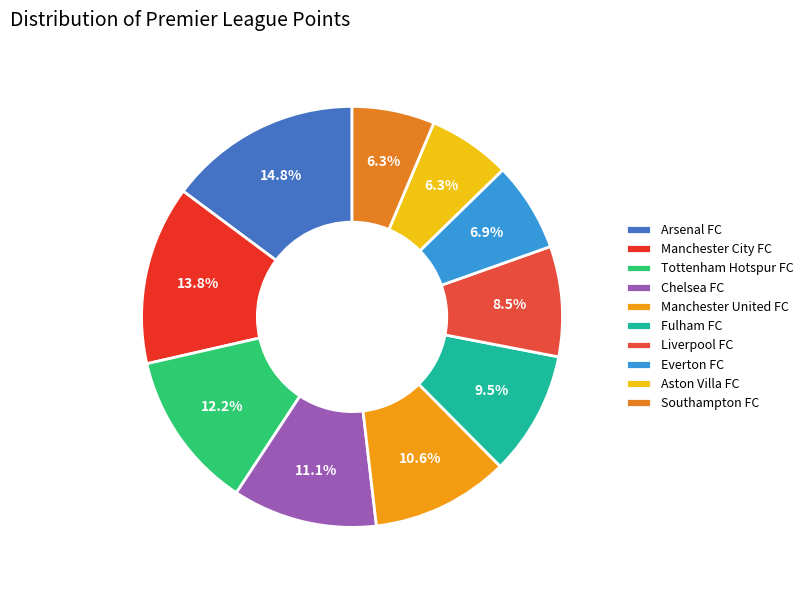

How many segments does this pie chart have?

10